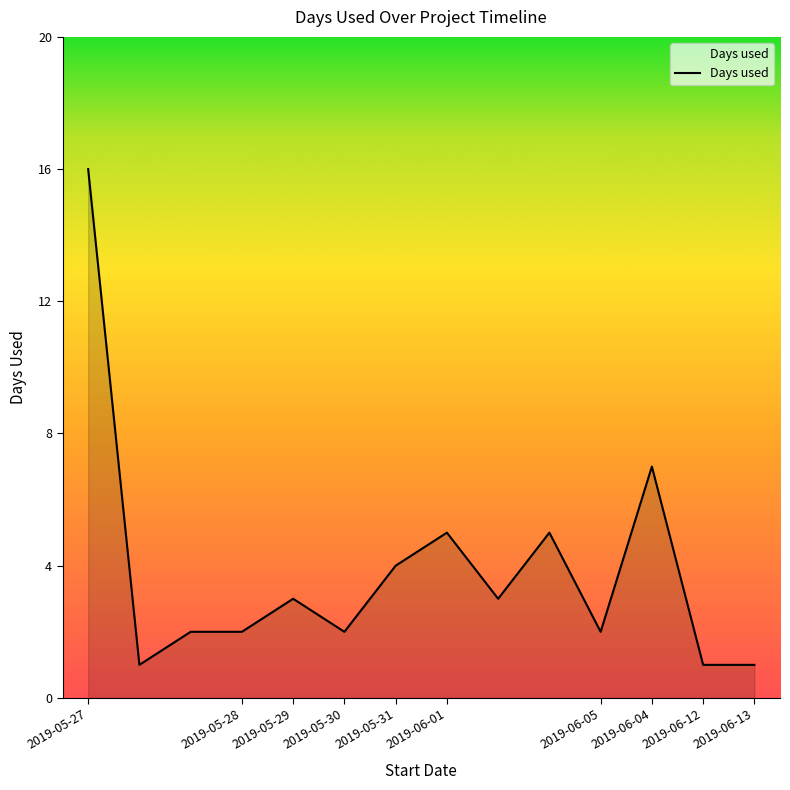

What is the sum of all values?

54